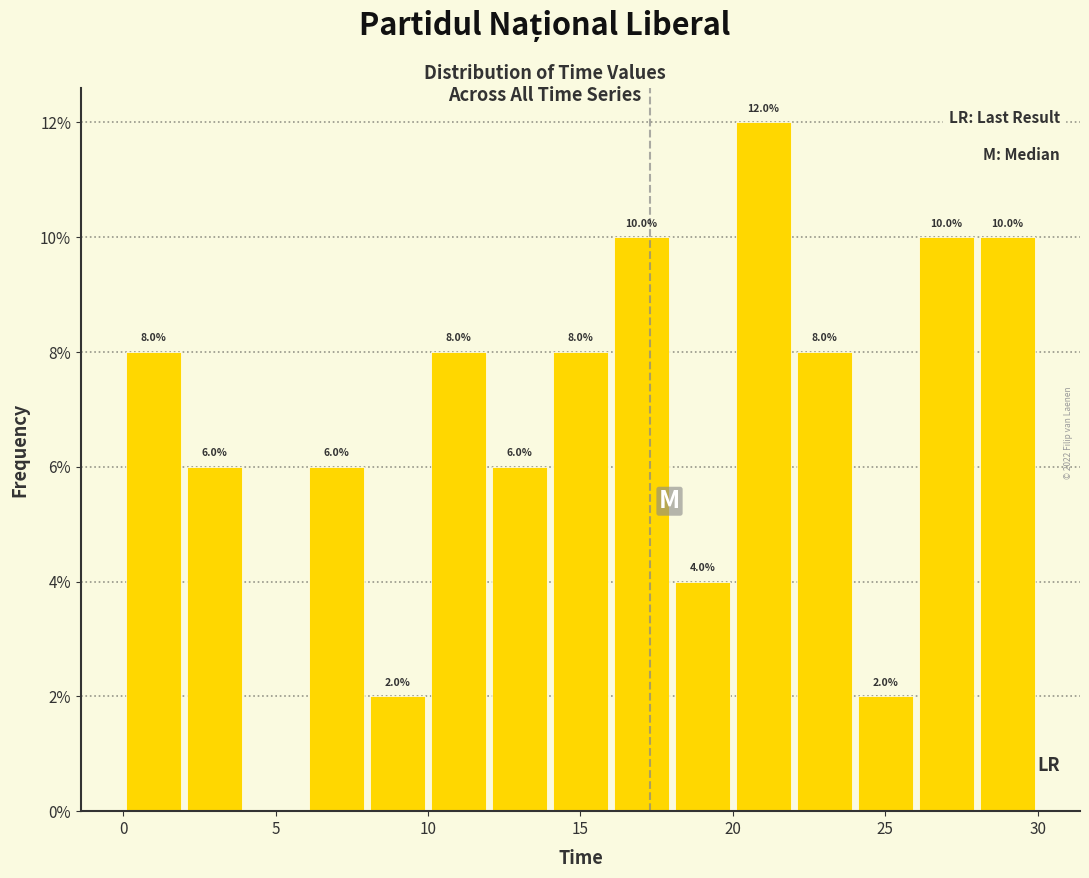

Which range on the x-axis has the tallest bar?

20 to 22